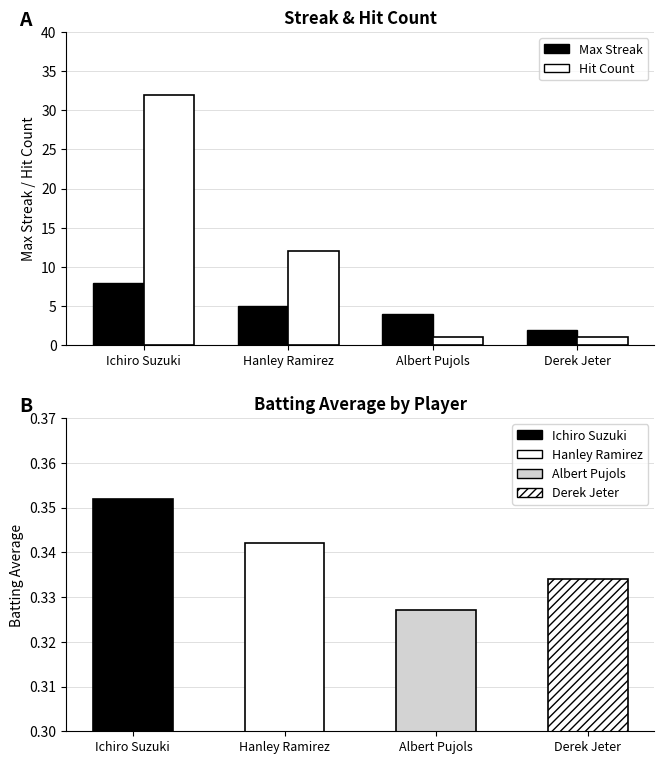

Where does the Max Streak series first go above 5?

Ichiro Suzuki